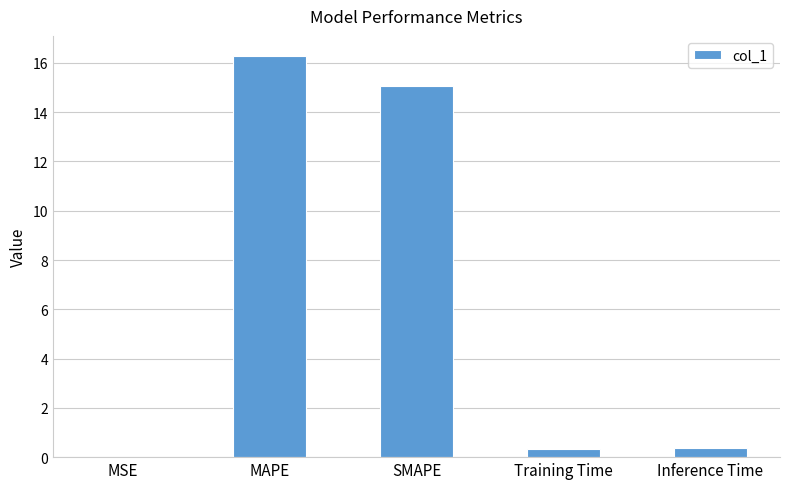

What is the difference between the values at MSE and MAPE?

16.3